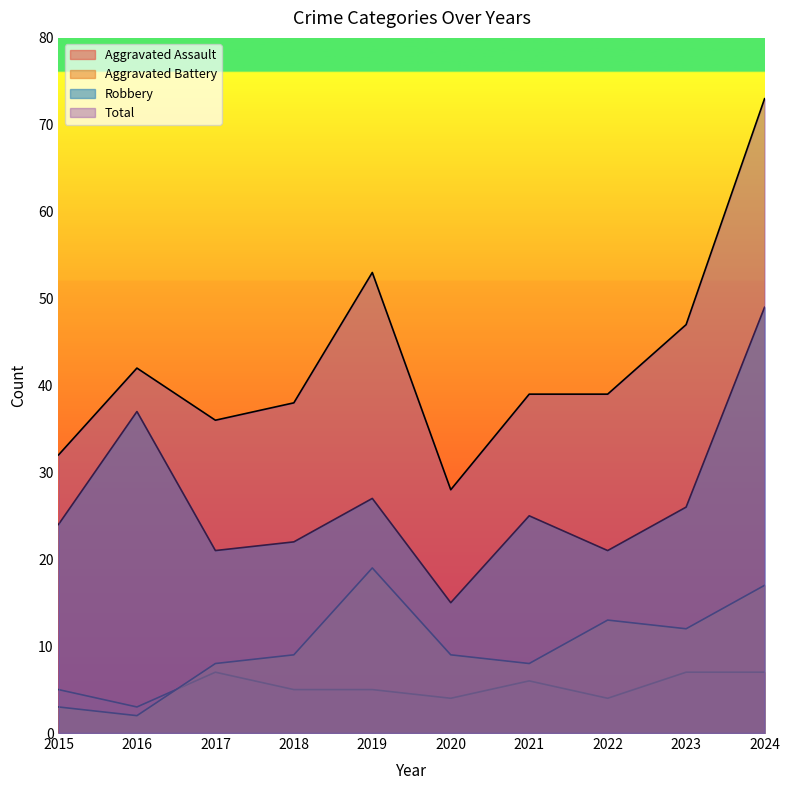

What is the sum of all Robbery values?

267